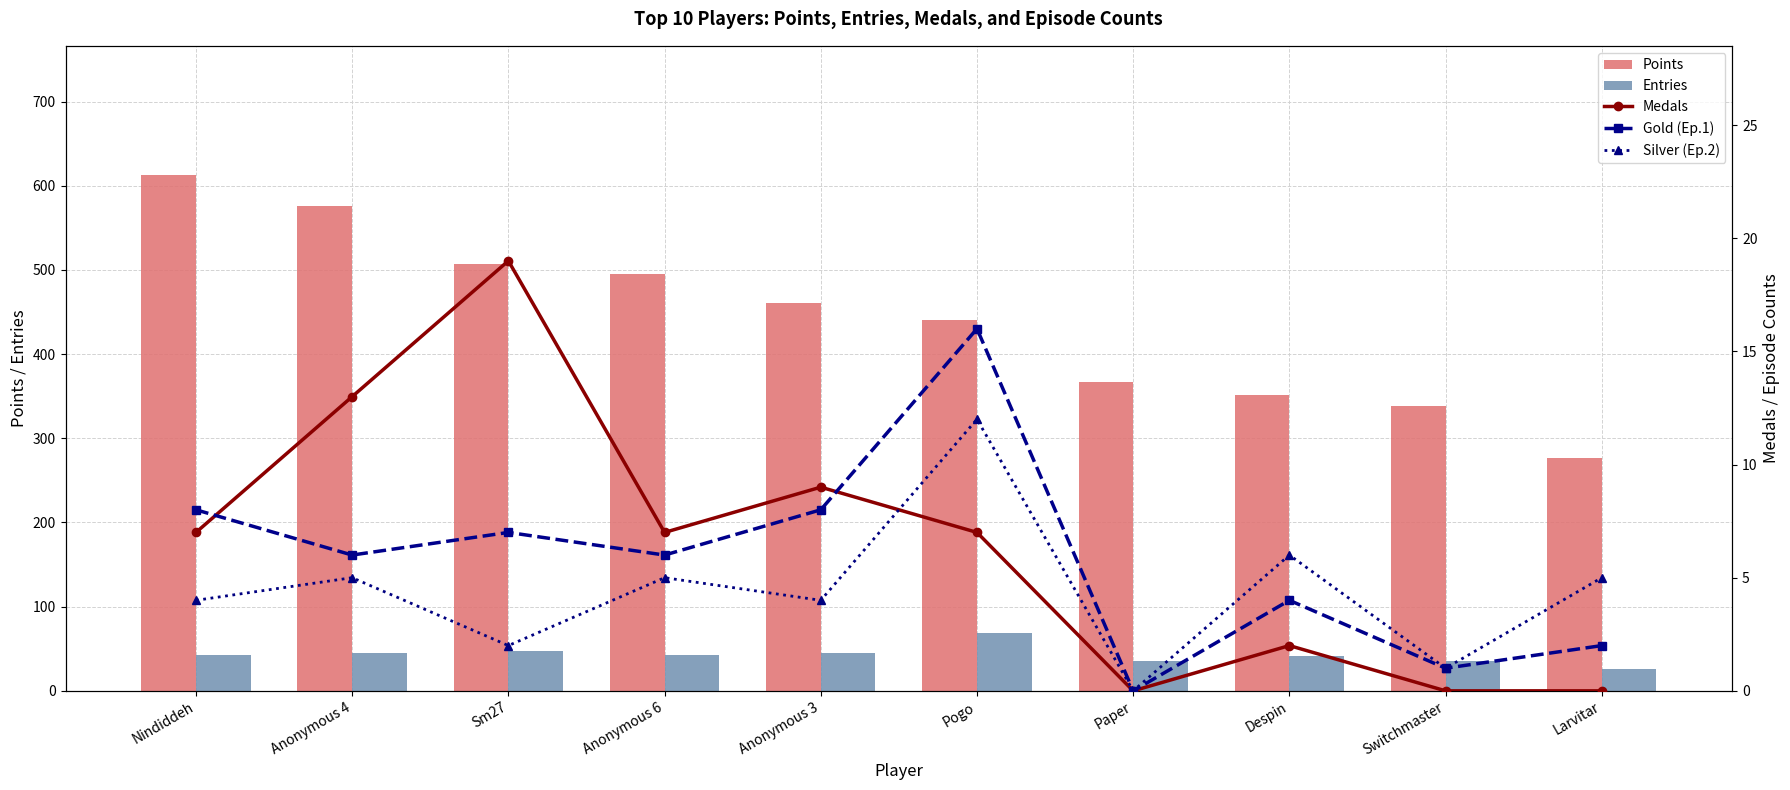

How many data points does each series have?

10